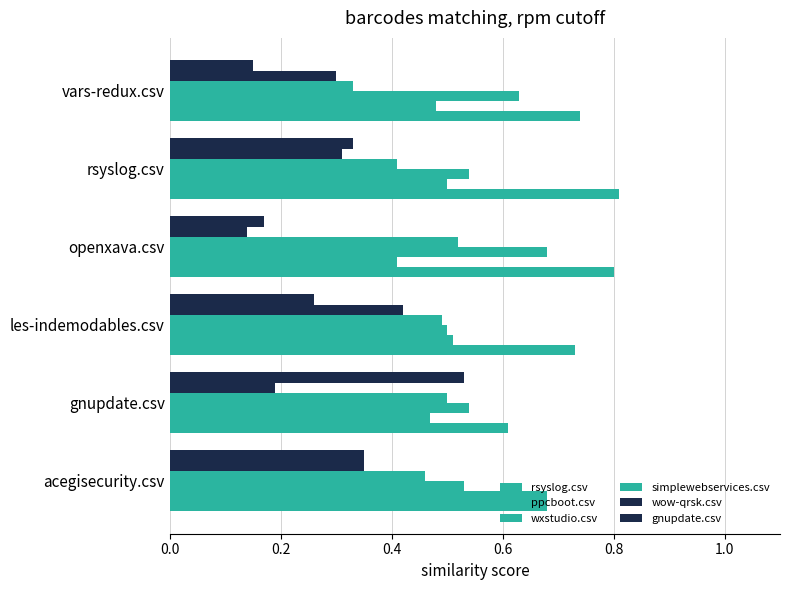

Count the number of categories in the chart.

6